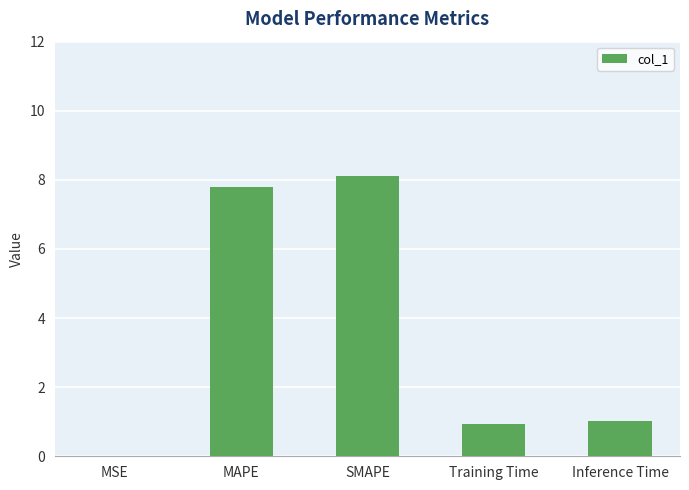

True or false: the data shows 11.5 at MAPE.

False